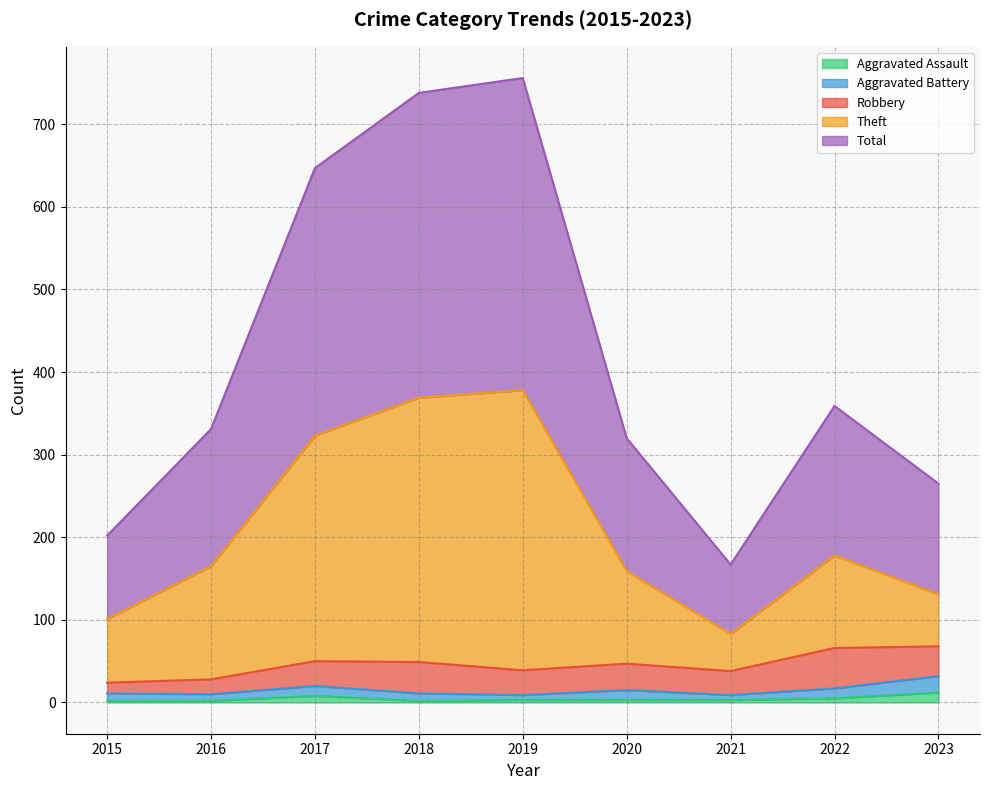

What is the sum of all Aggravated Assault values?

40